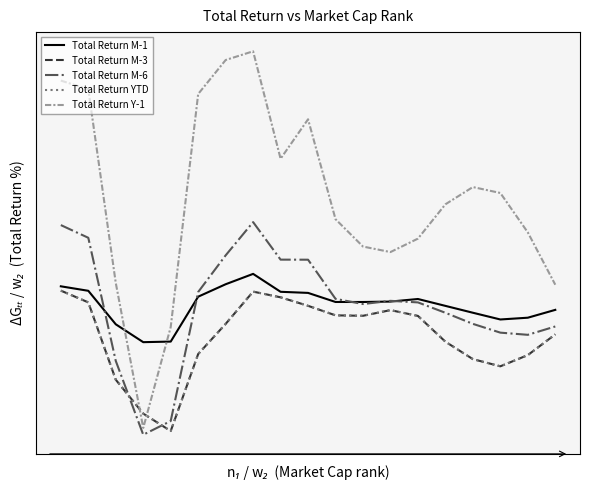

Which series ends up on top after the final intersection of Total Return Y-1 and Total Return M-1?

Total Return Y-1